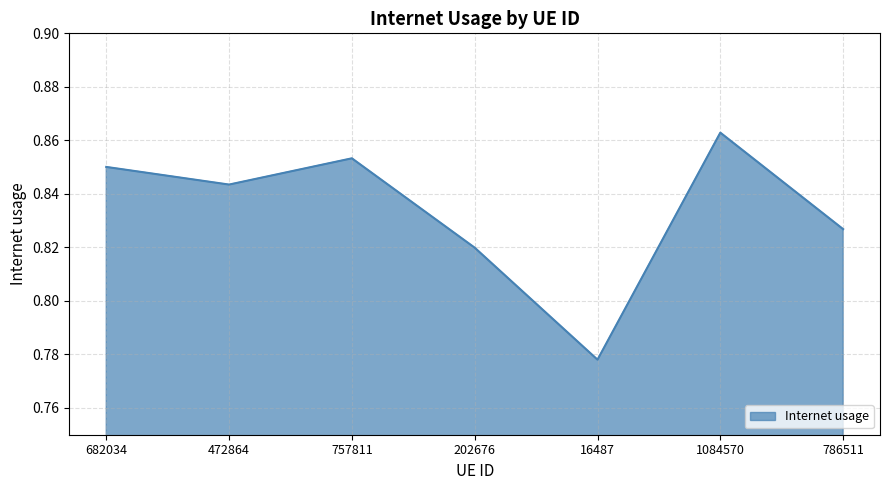

What is the sum of the values at 757811 and 1084570?

1.7